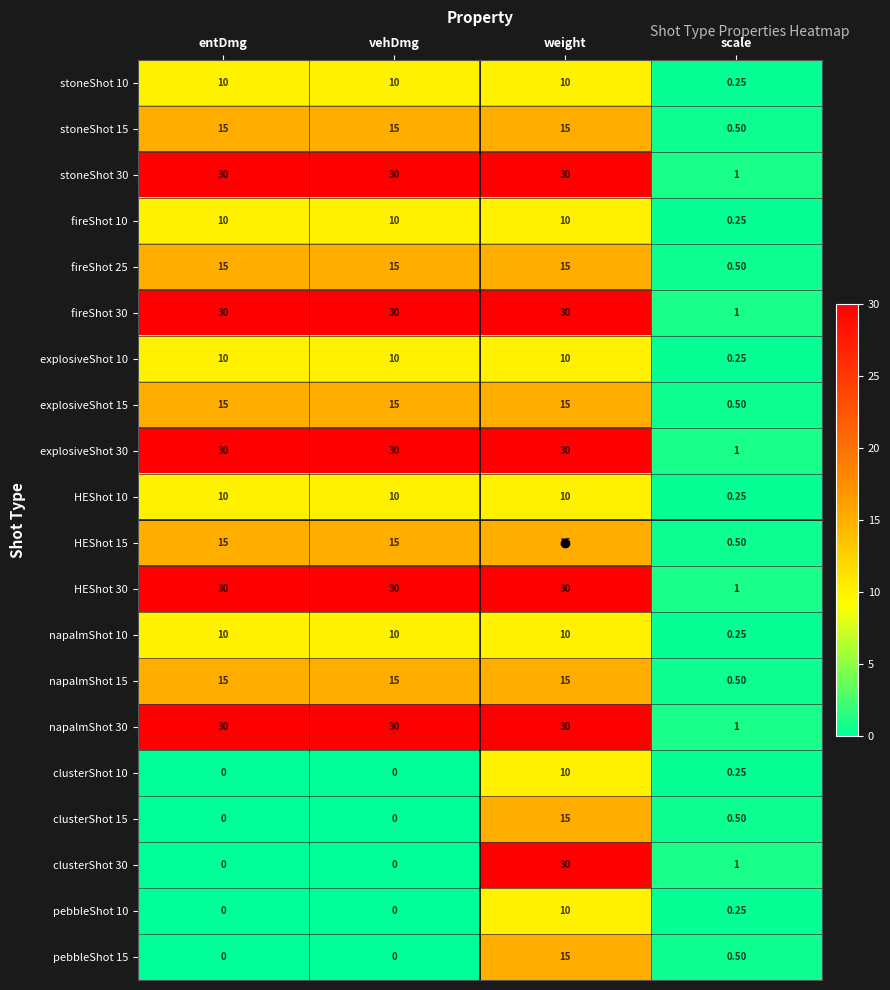

At how many categories does at least one series exceed 24?

3